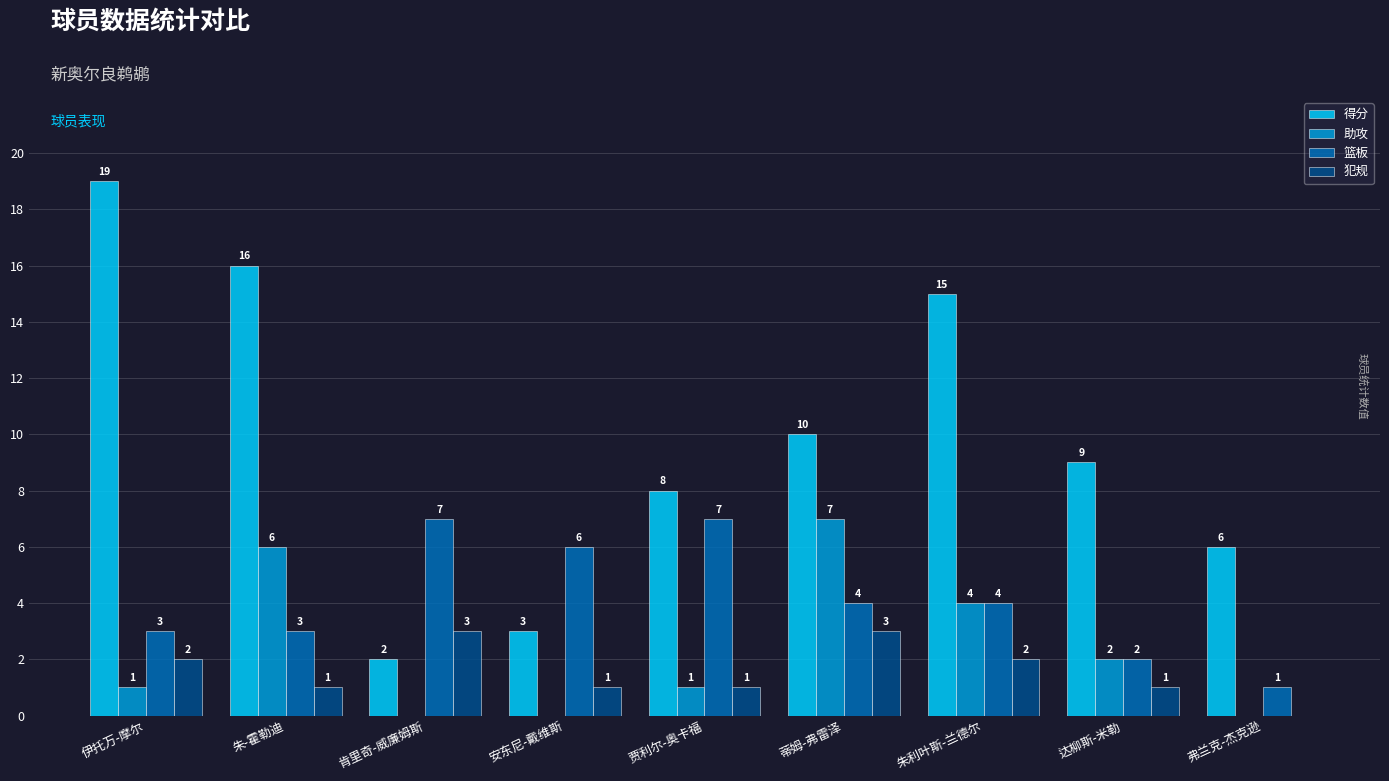

Read the 篮板 value at 肯里奇-威廉姆斯.

7